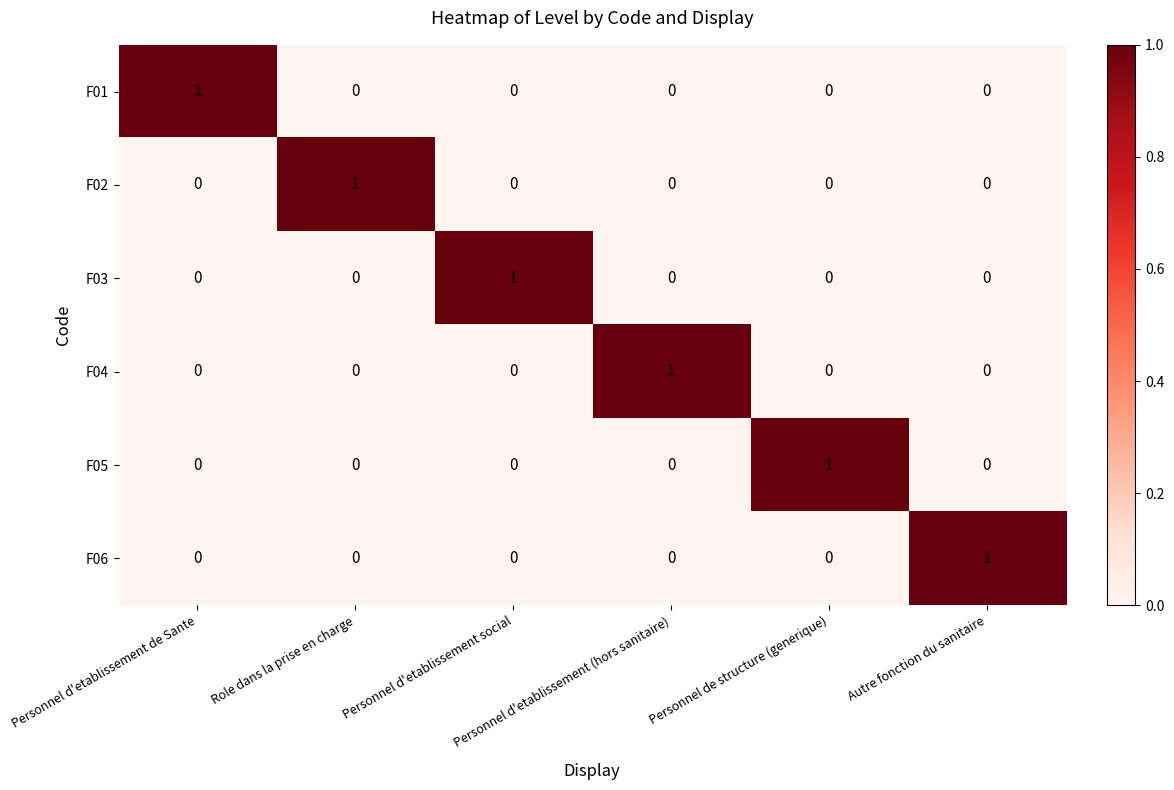

How many F03 values are between 0 and 1?

6